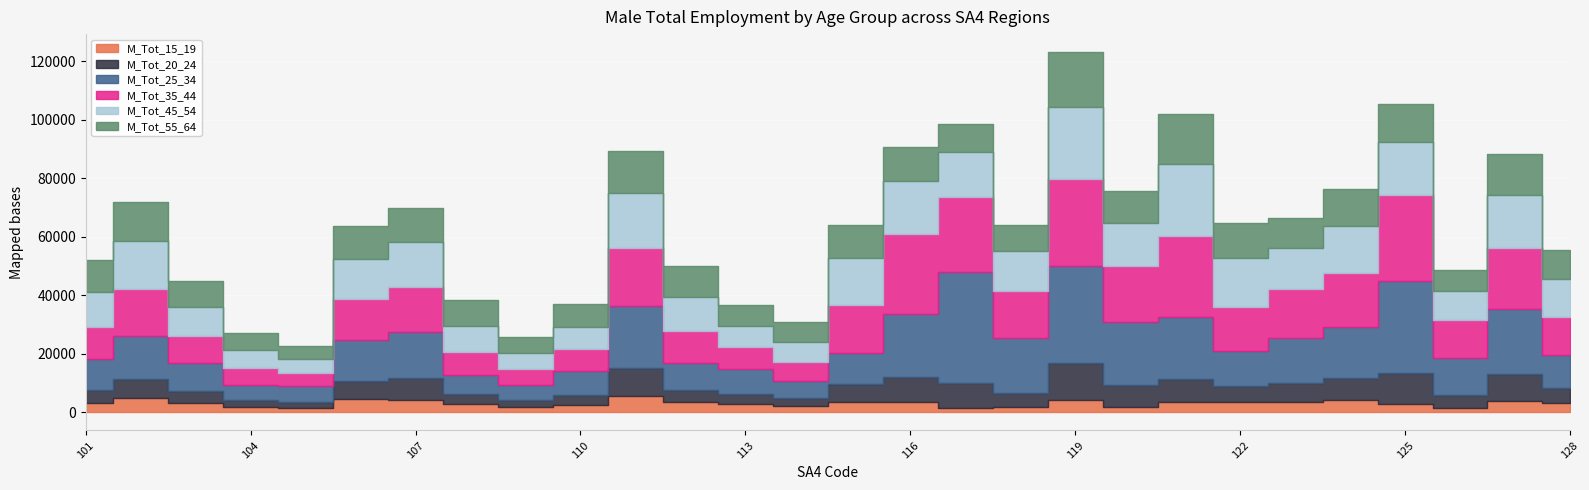

True or false: M_Tot_20_24 has more than 2 points higher than both neighbors.

True